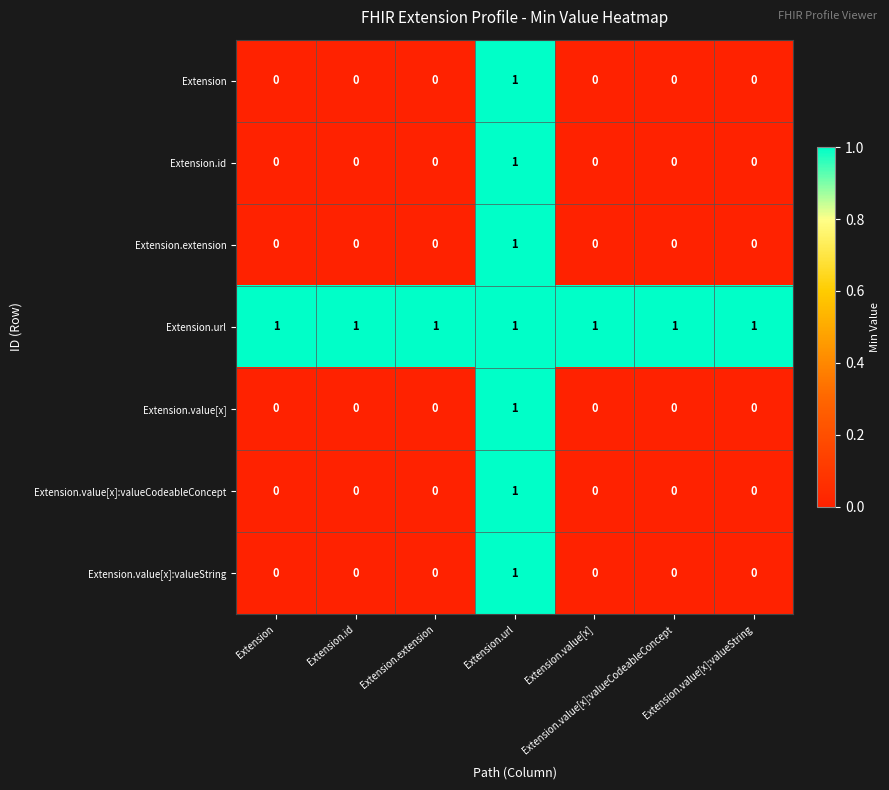

Which series has the largest total across all categories?

Extension.url